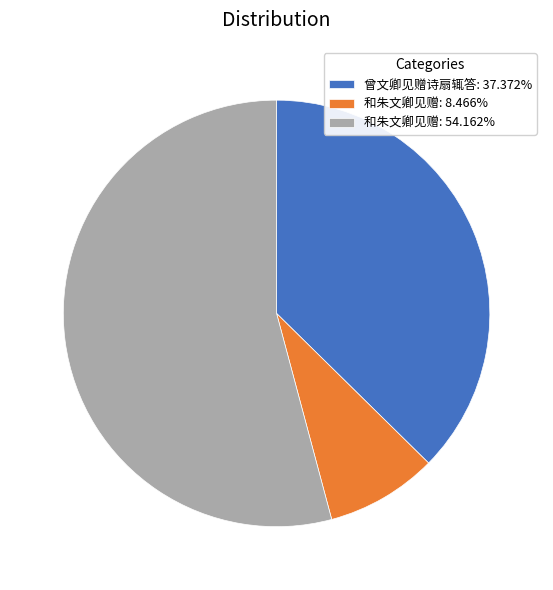

Does 和朱文卿见赠: 54.162% account for over 50% of the chart?

Yes